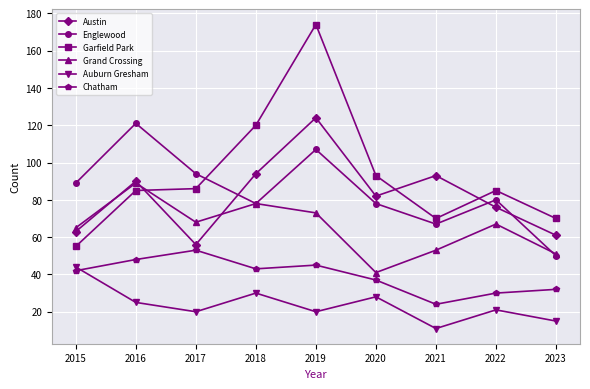

What is the value of the Chatham point at the 4th from the left?

43